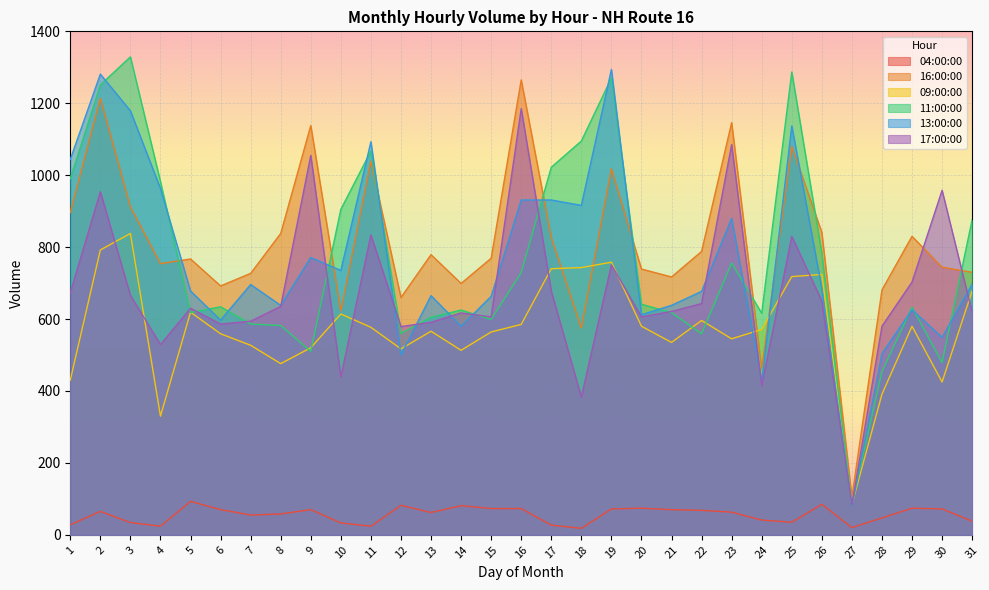

Reading left to right, list all the values displayed in this chart.

04:00:00: 28	65	34	24	93	70	55	58	70	33	24	82	62	81	73	73	27	18	72	74	70	68	63	41	35	85	20	47	74	72	38
16:00:00: 896	1214	912	754	767	692	727	838	1138	623	1039	660	779	699	769	1265	827	575	1018	739	717	788	1146	462	1080	841	105	681	830	744	730
09:00:00: 430	792	838	330	619	559	527	476	520	614	577	517	566	513	564	585	740	743	758	580	535	596	545	571	718	724	84	391	580	425	678
11:00:00: 990	1251	1329	982	618	634	586	582	510	905	1067	560	605	625	599	729	1022	1095	1270	641	618	559	756	616	1287	783	84	454	633	479	876
13:00:00: 1044	1281	1179	963	678	597	696	638	771	735	1093	500	665	580	663	931	931	916	1294	612	638	677	880	426	1137	685	80	504	626	549	697
17:00:00: 673	954	666	529	630	586	594	635	1055	439	834	579	591	617	606	1185	678	383	751	606	621	643	1085	415	830	650	84	580	703	958	619